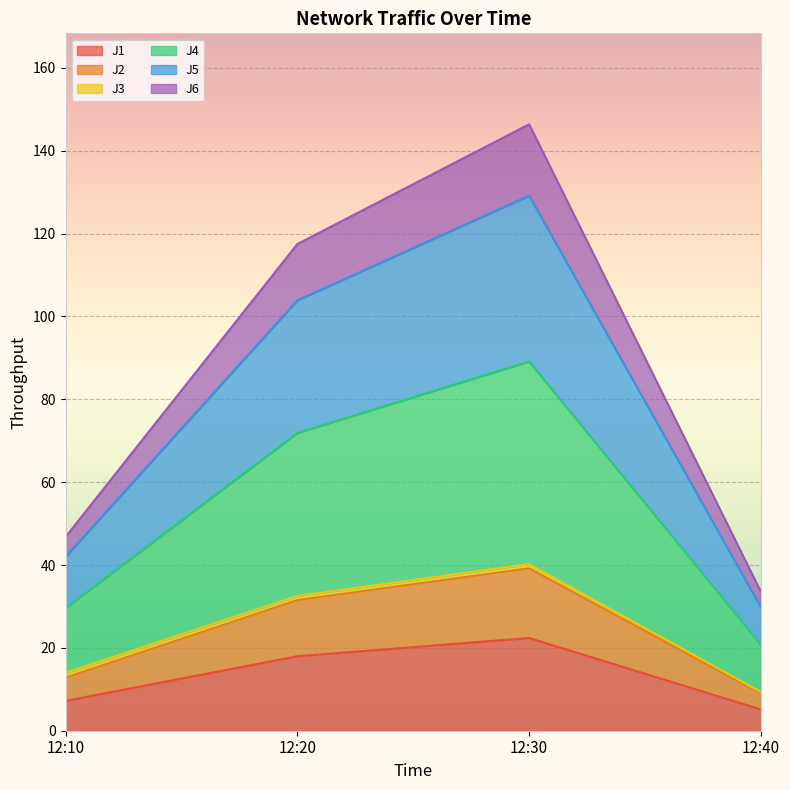

At which category is the sum across all series the highest?

12:30